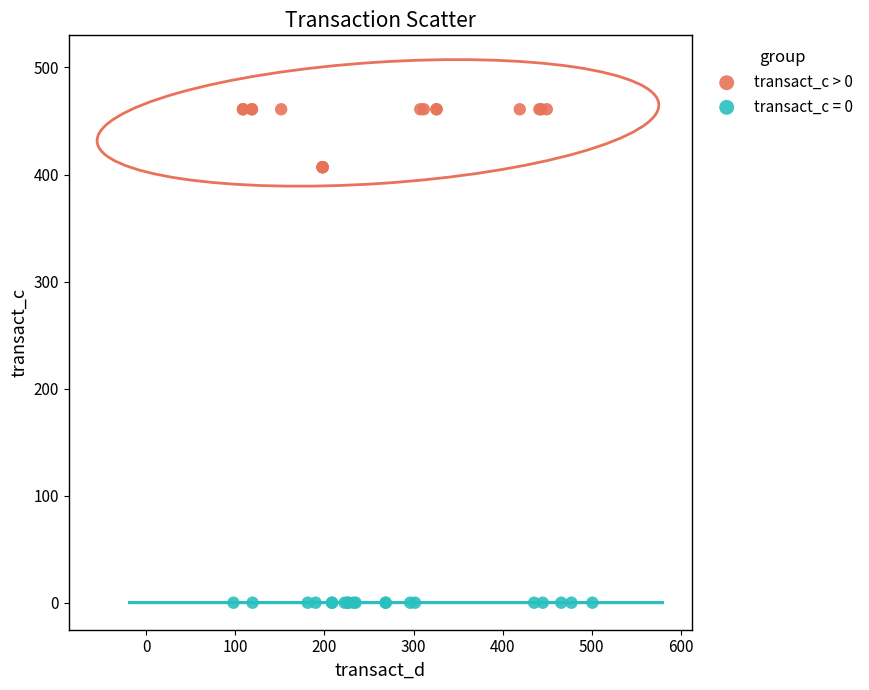

Which series contains the lowest Y value?

transact_c = 0